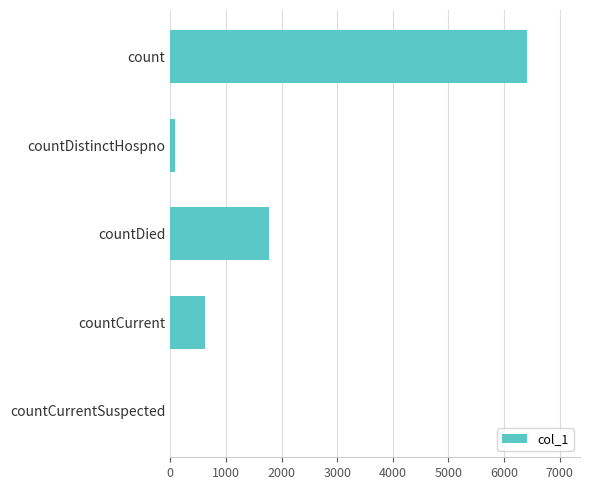

The chart shows a value of 11314 at count. True or false?

False